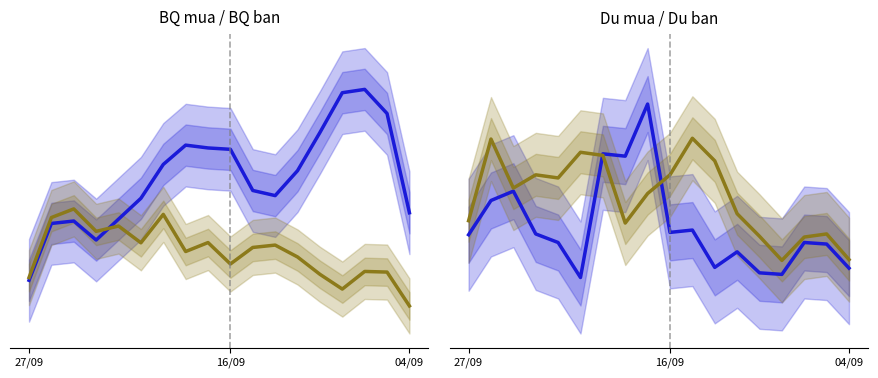

What is the greatest value displayed?

9433.3